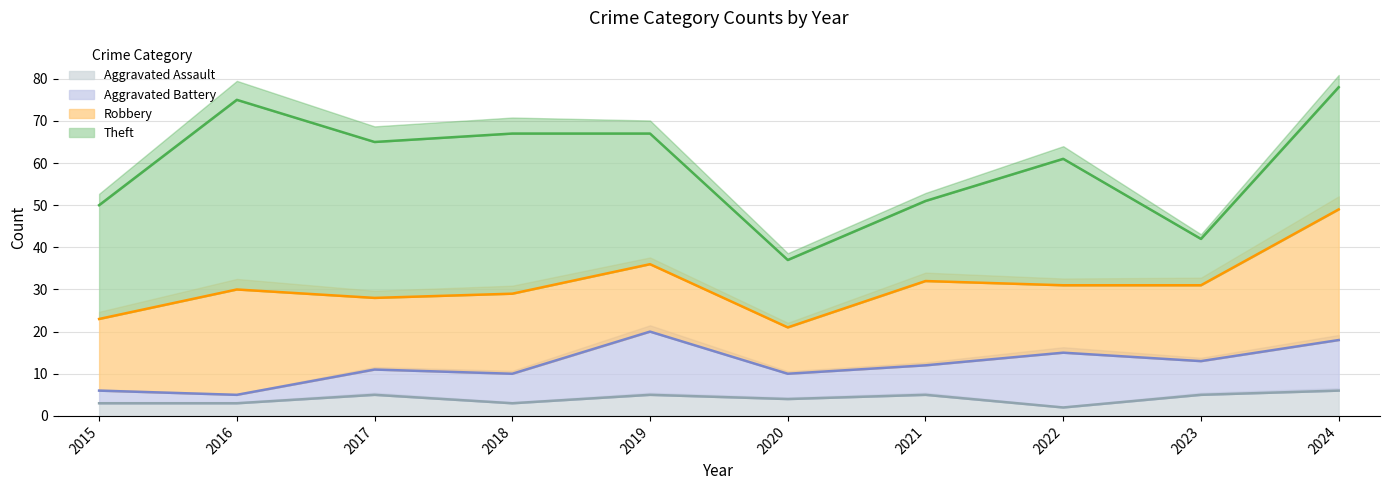

How many interior local valleys does the Theft series have?

3